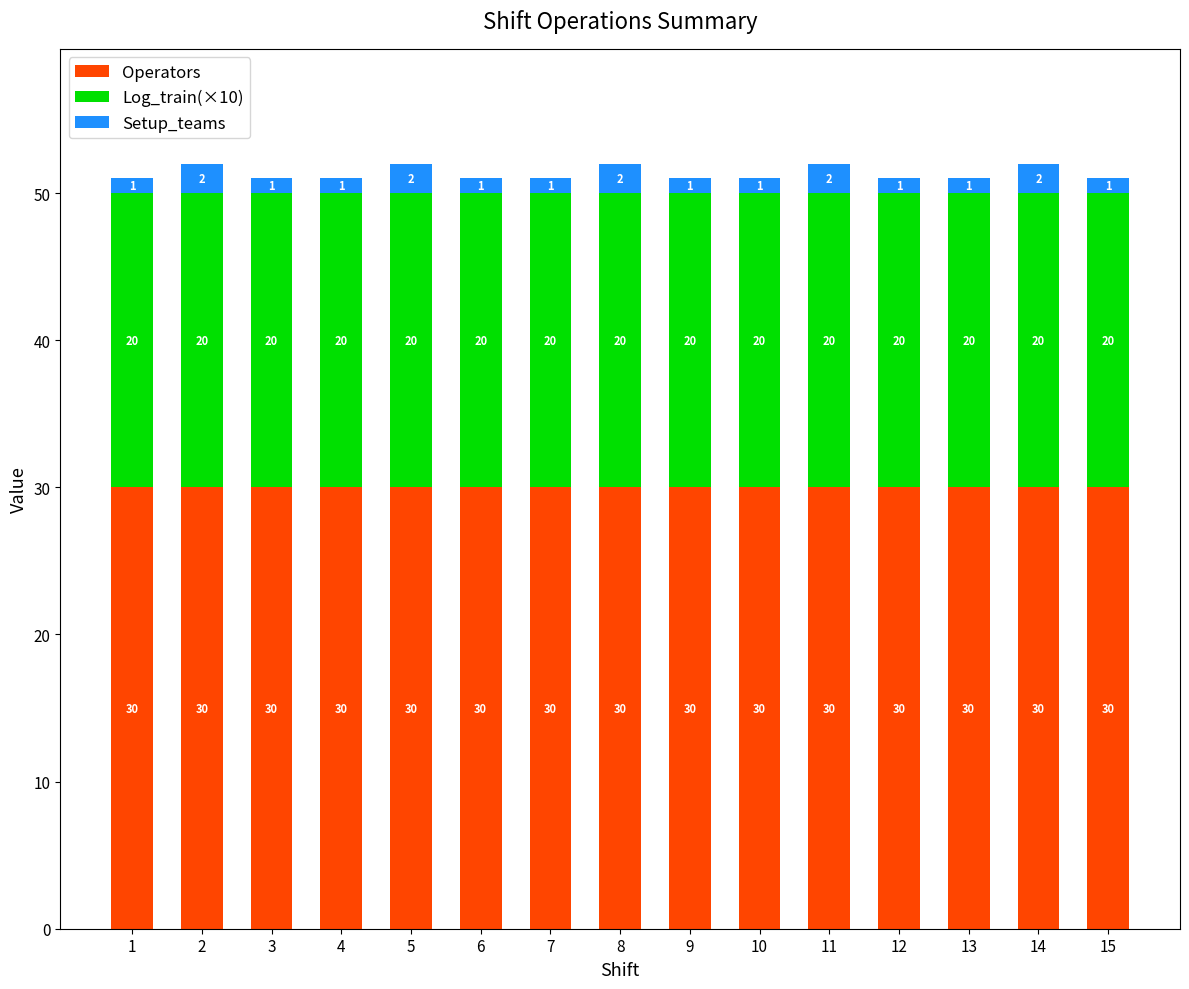

What is the total value across all series at 13?

51